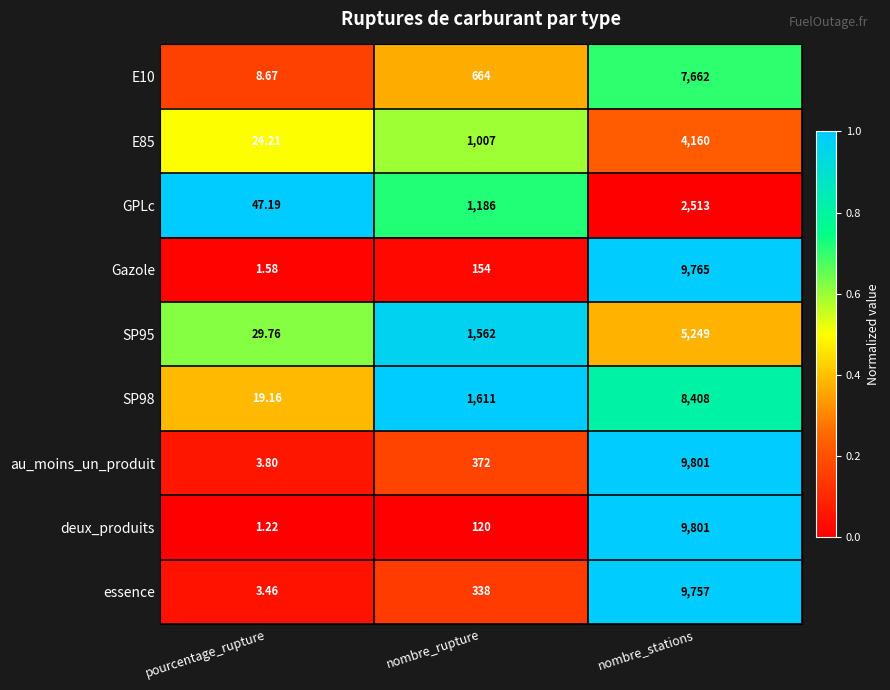

Which series has the widest spread of values?

deux_produits